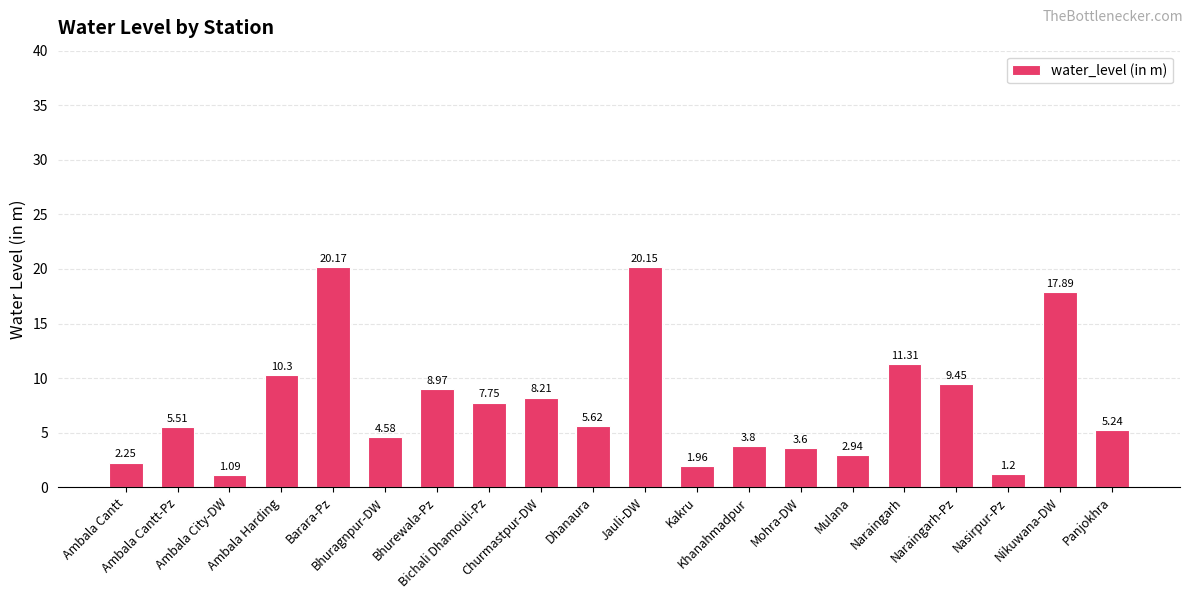

What is the average value?

7.6